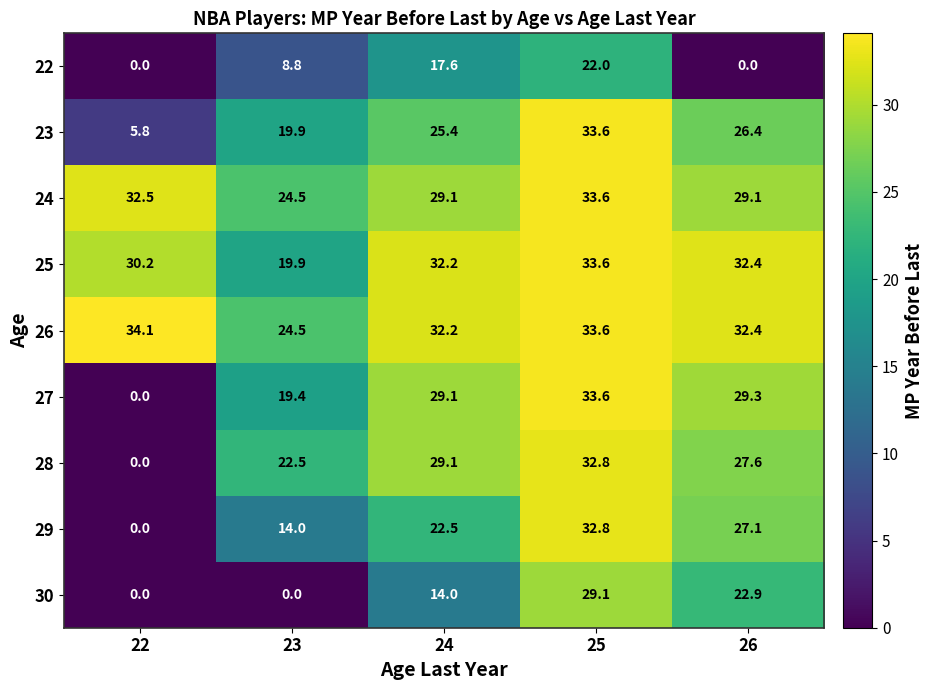

What is the greatest value displayed?

34.1